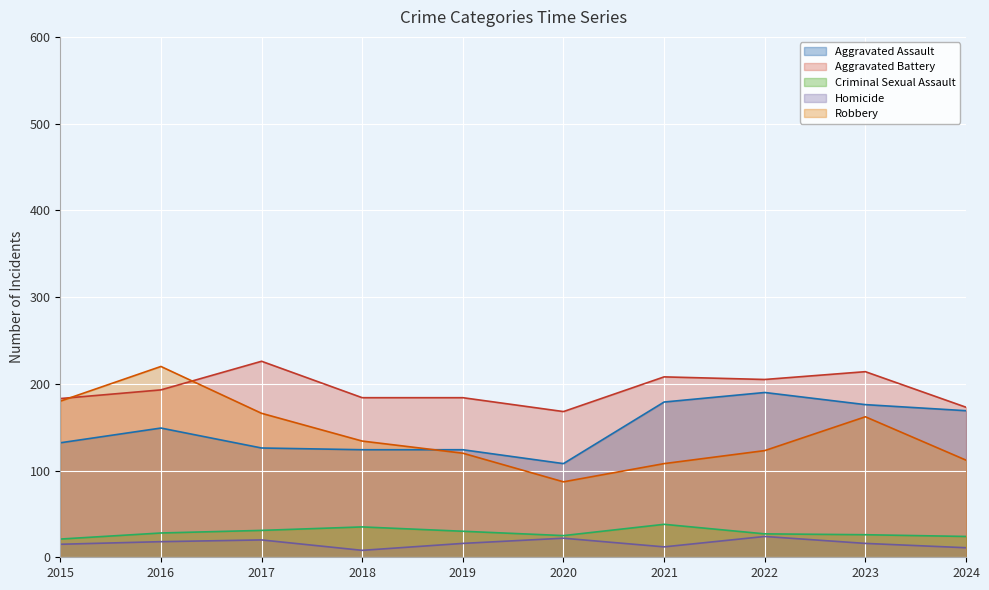

At which category is the sum across all series the highest?

2016